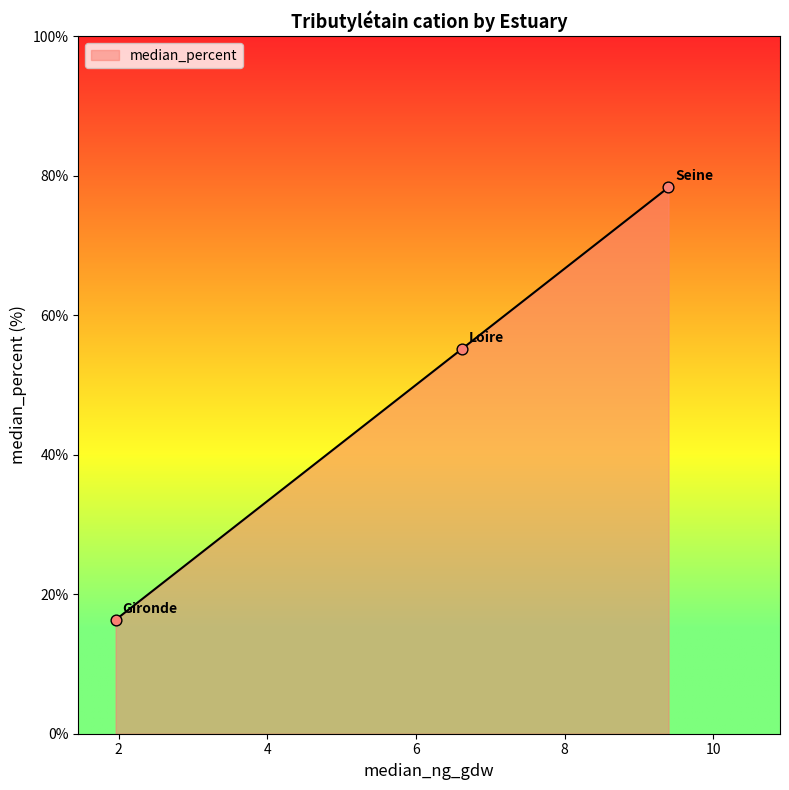

Approximately how many times larger is the value at 1.96 compared to 9.397?

0.2